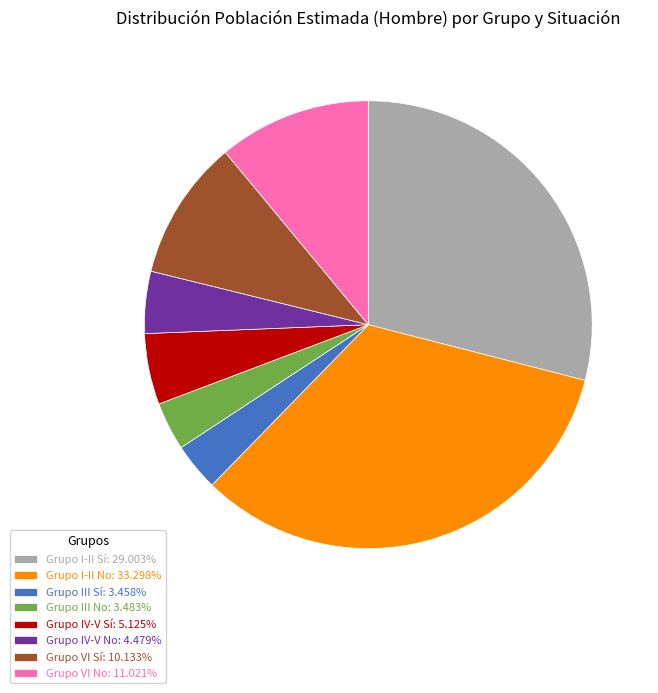

How many slices are in this pie chart?

8